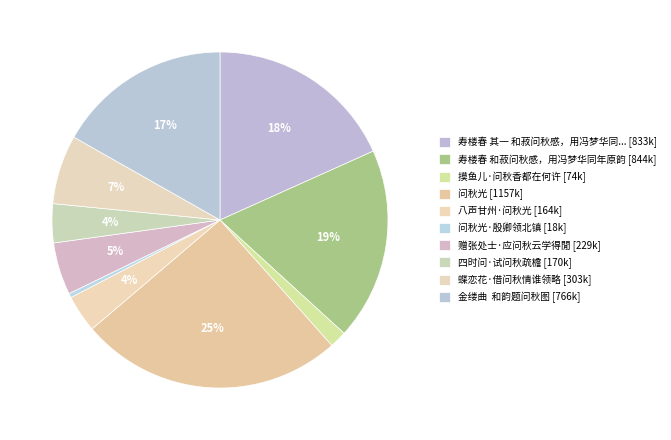

What is the smallest slice in the pie chart?

问秋光·殷卿领北镇